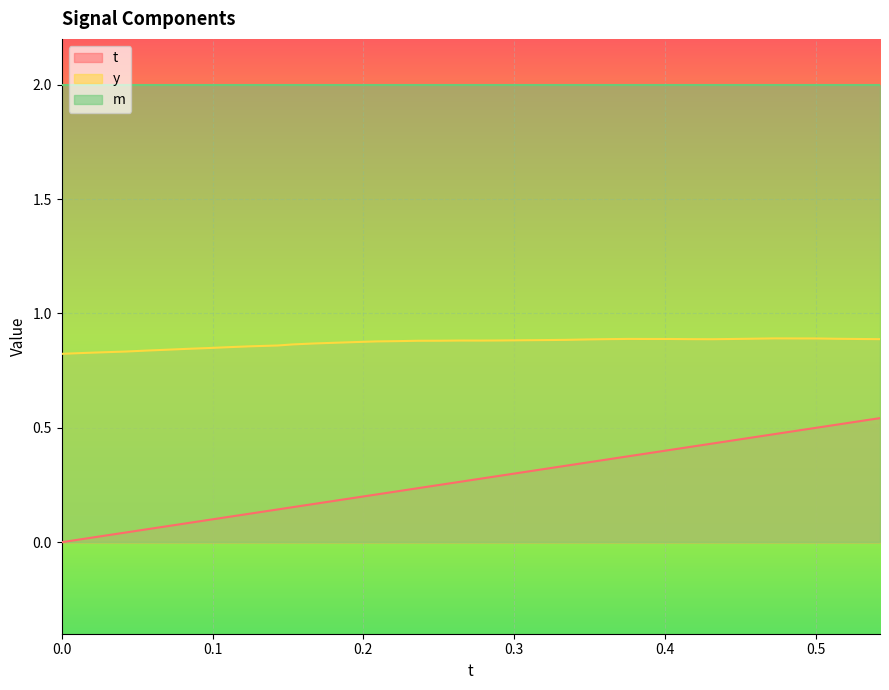

What is the greatest value displayed?

2.0